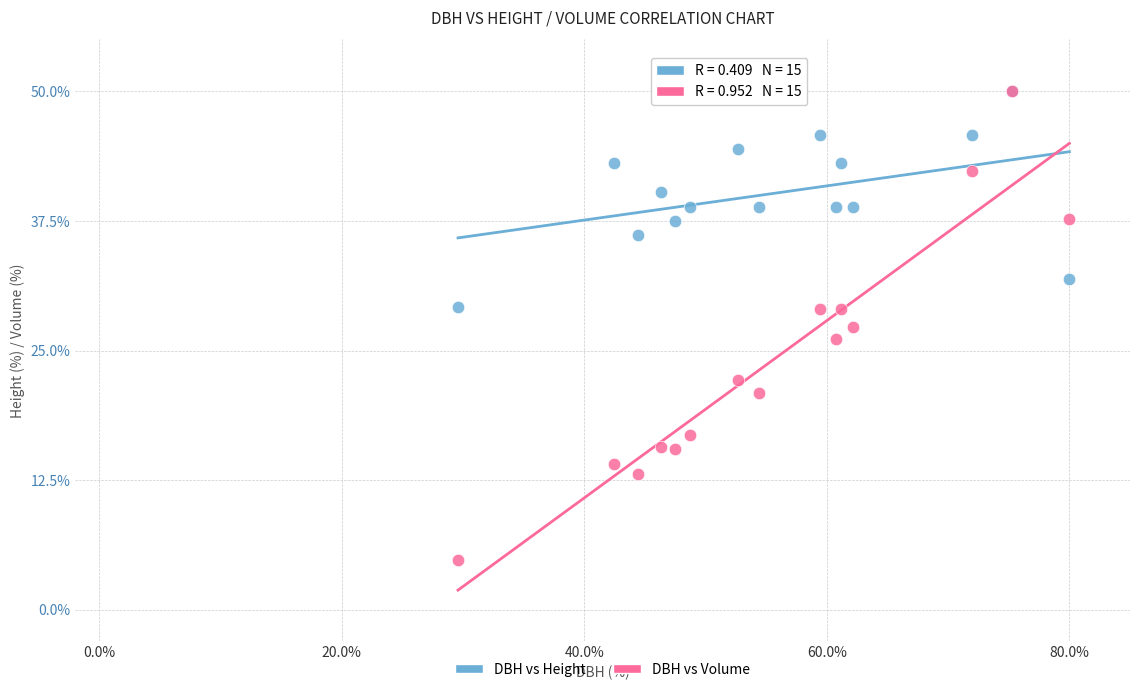

What are all the series names shown in the legend?

DBH vs Height, DBH vs Volume